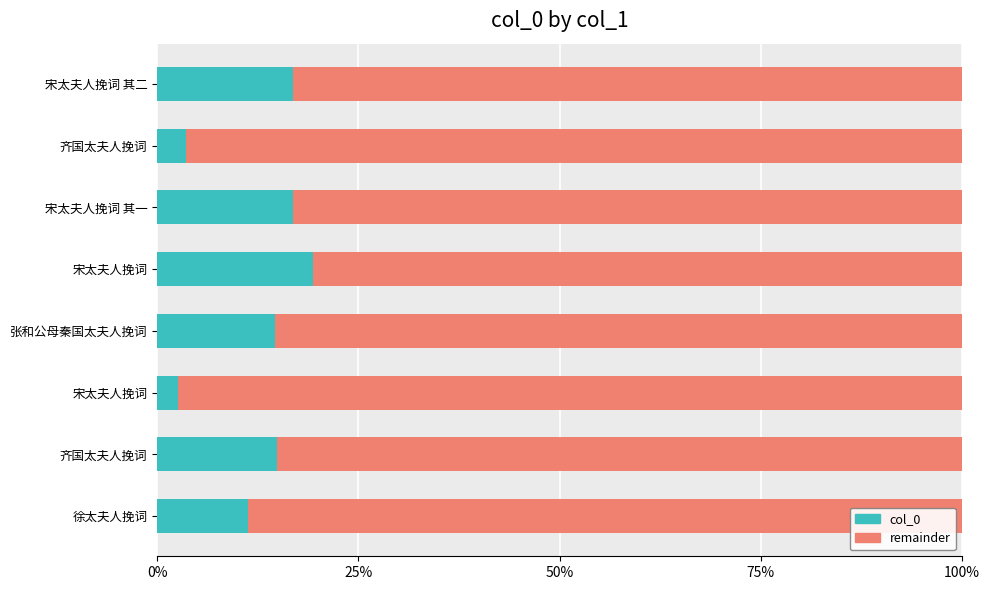

How many bars are there in each group?

2